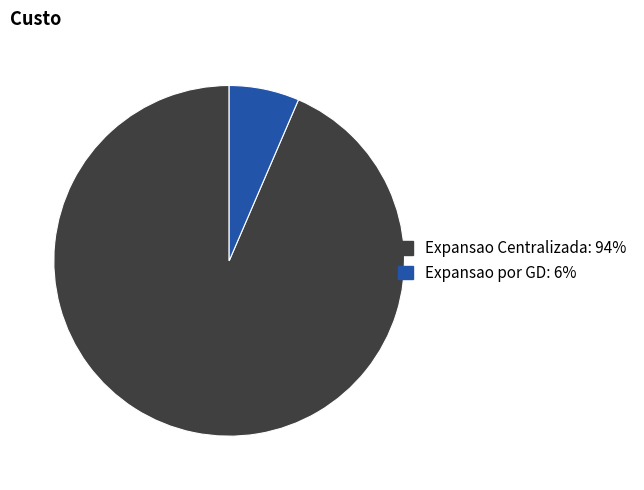

What is the largest slice in the pie chart?

Expansao Centralizada